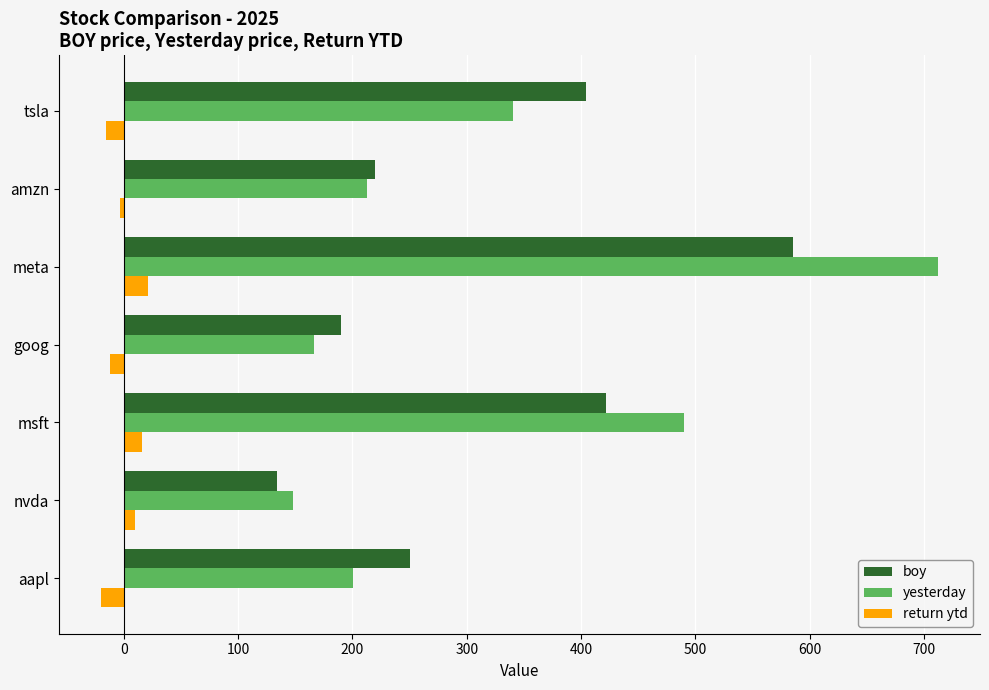

The yesterday series shows 128.3 at tsla. True or false?

False